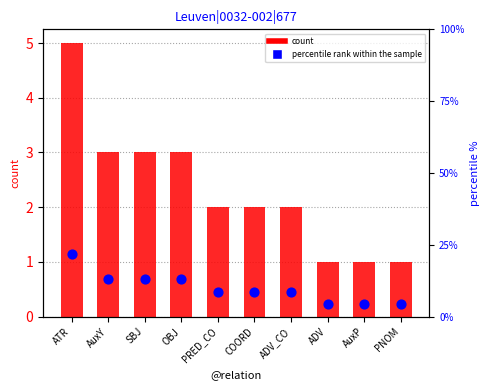

Which series reaches the minimum Y coordinate?

count